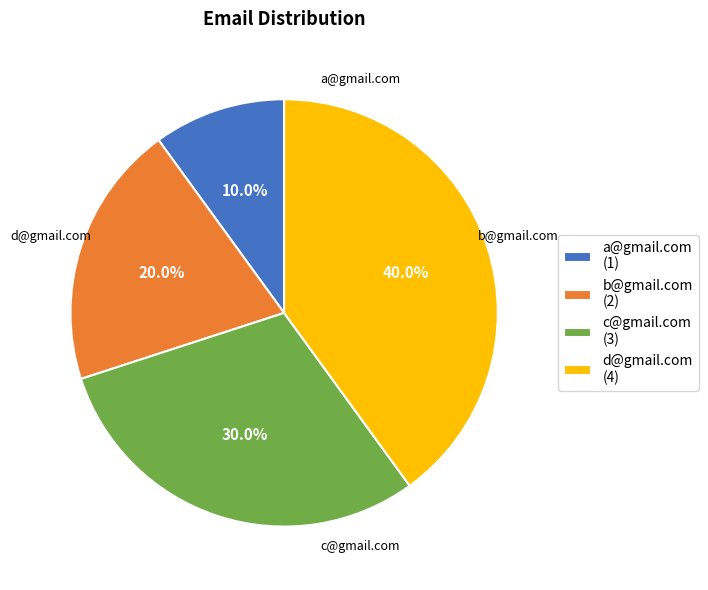

Which slice is the smallest?

a@gmail.com